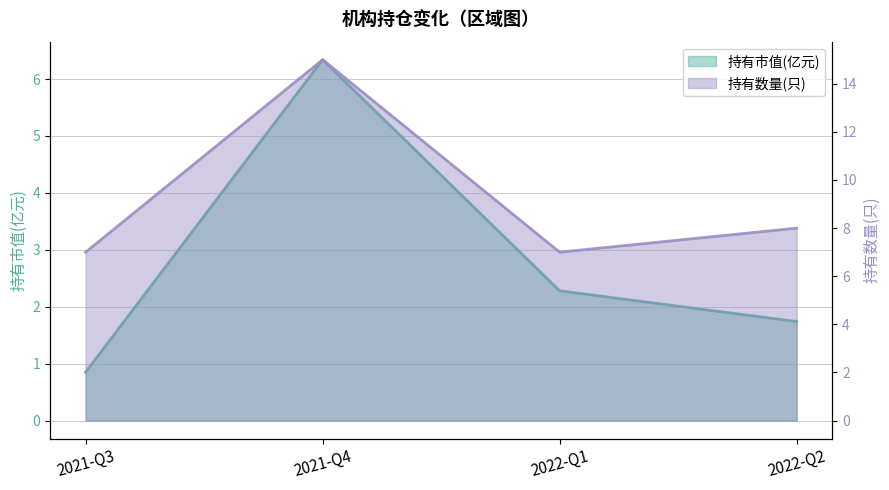

At which category does 持有数量(只) reach its first local peak?

2021-Q4